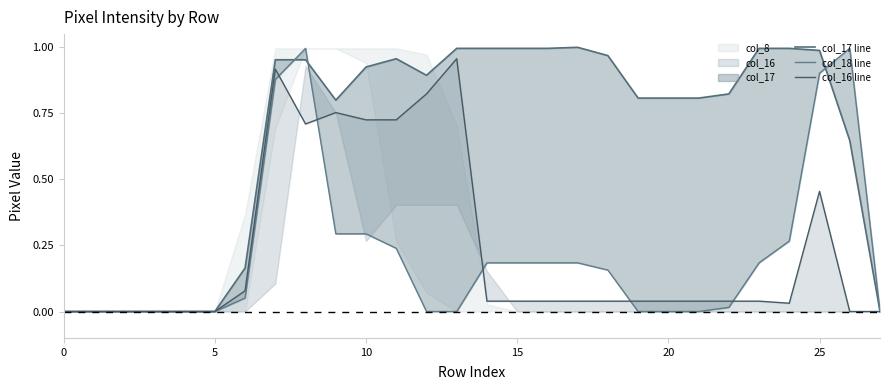

What is the highest value of the col_17 line series?

1.0